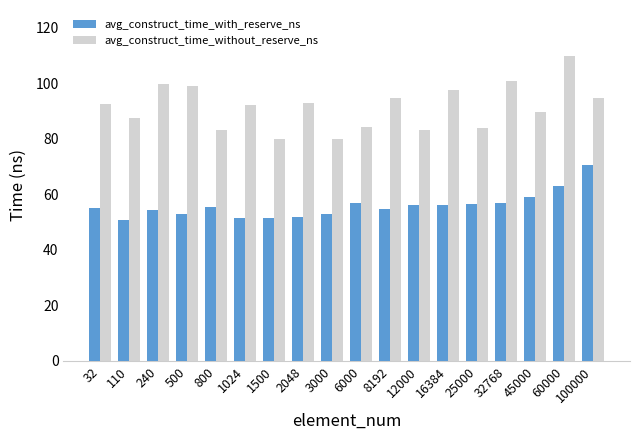

List the series in order of their peak value, highest first.

avg_construct_time_without_reserve_ns, avg_construct_time_with_reserve_ns